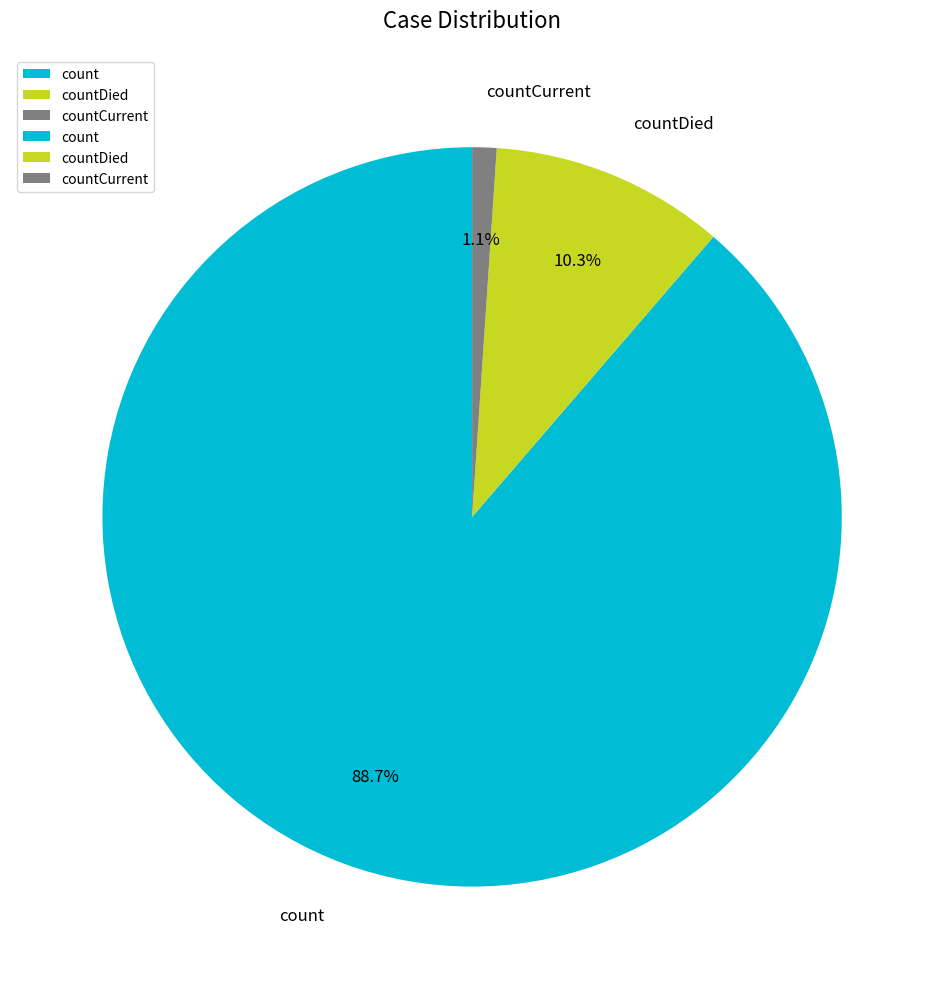

What percentage is NOT represented by countDied?

89.7%